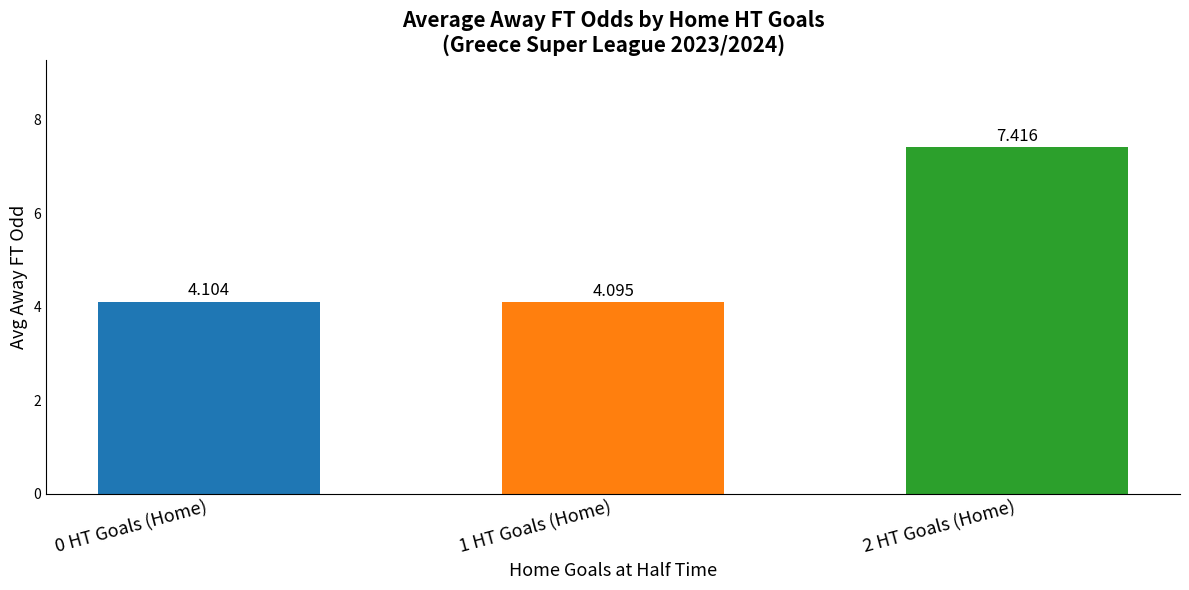

Approximately how many times larger is the value at 0 HT Goals (Home) compared to 2 HT Goals (Home)?

0.6